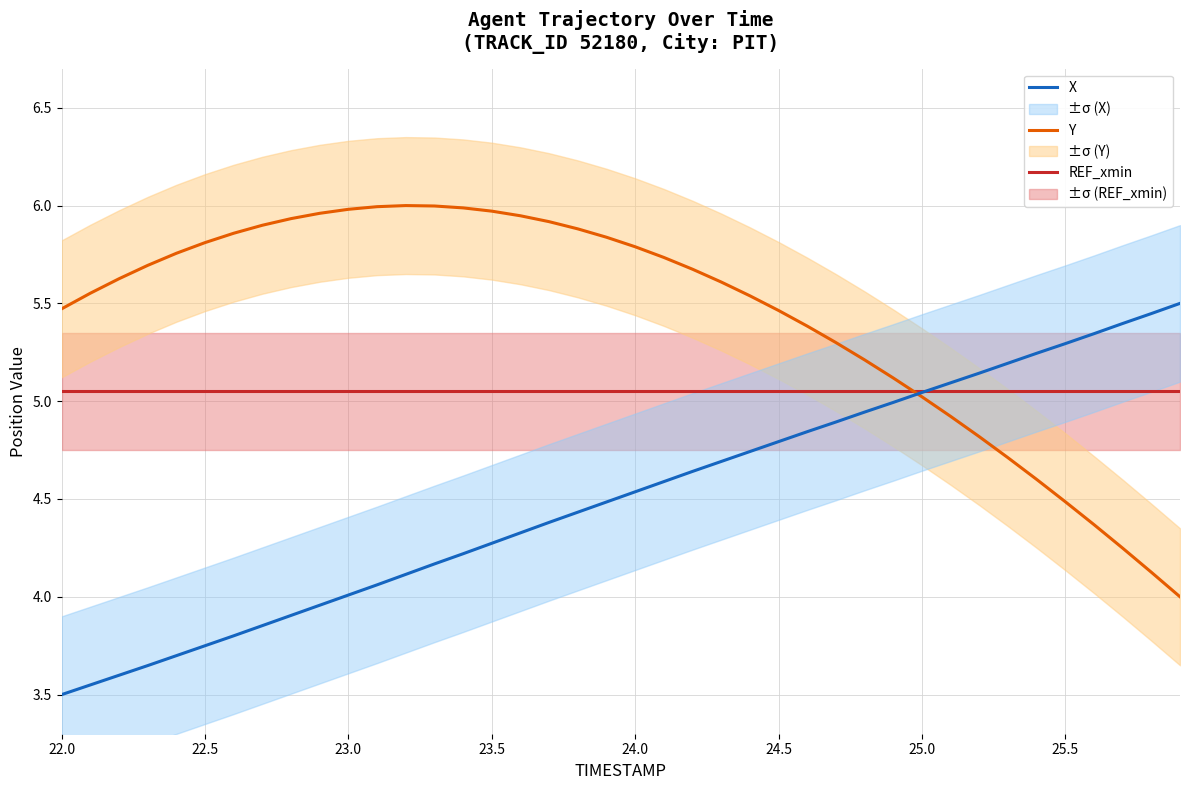

Which series has the widest spread of values?

Y